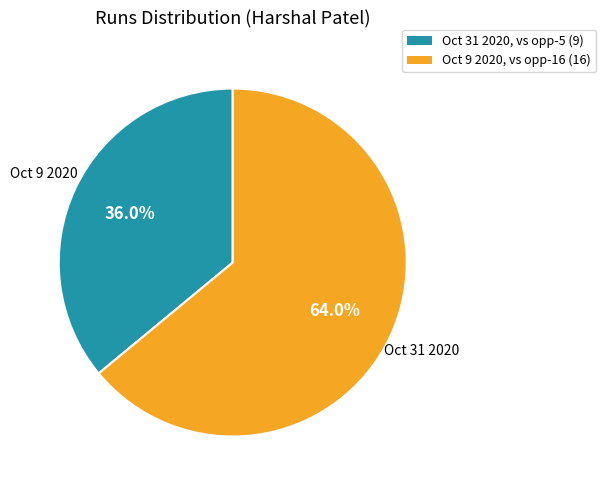

To the nearest percent, what is the average slice percentage?

50%